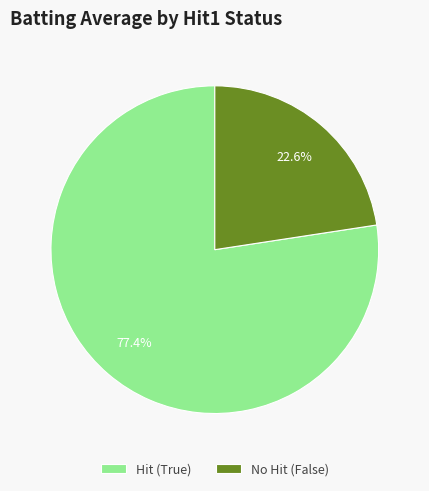

Which category has the smallest portion of the pie?

No Hit (False)